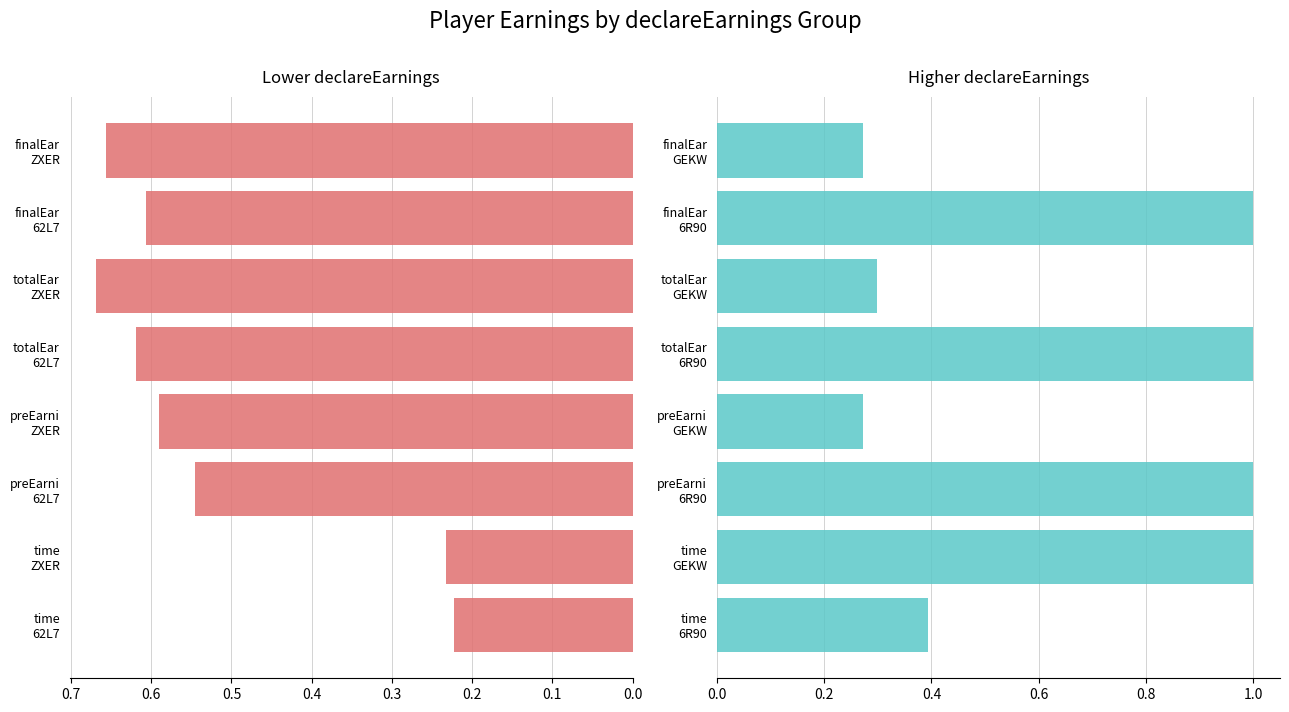

The value of Higher declareEarnings at time 6R90 is 0.6. True or false?

False